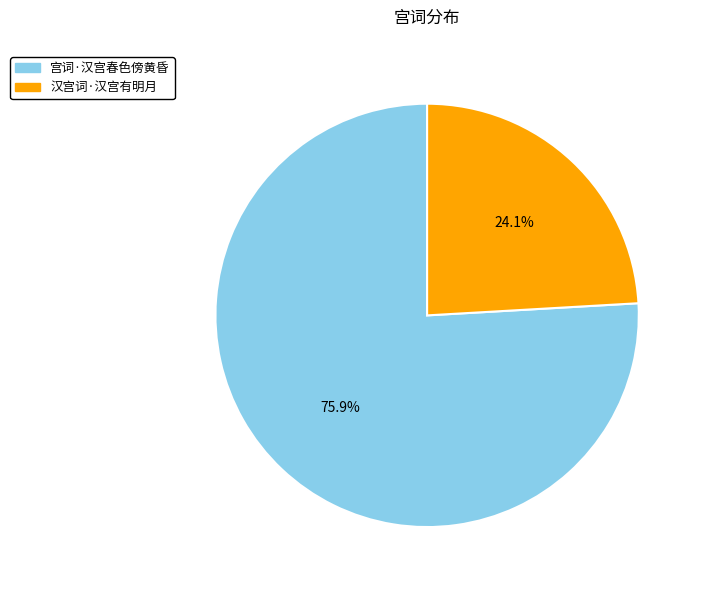

What is the ratio of the value at 汉宫词·汉宫有明月 to the value at 宫词·汉宫春色傍黄昏?

0.3